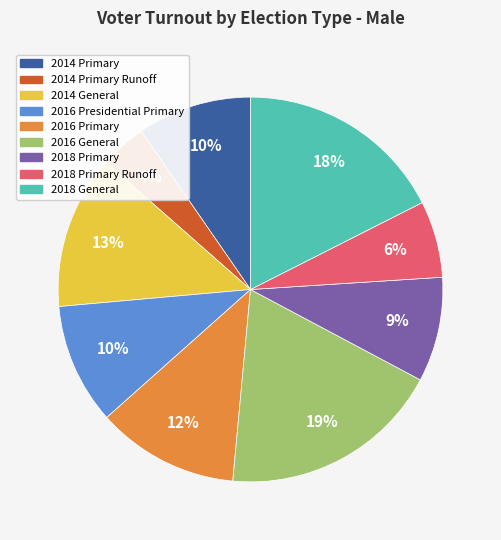

Is there any slice that represents more than half of the pie?

No